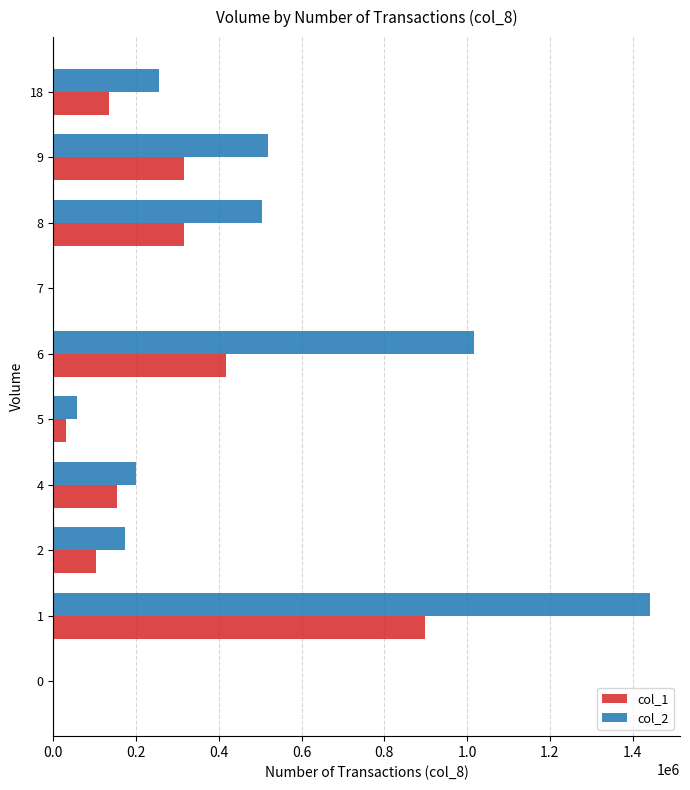

Which series has the largest total across all categories?

col_2